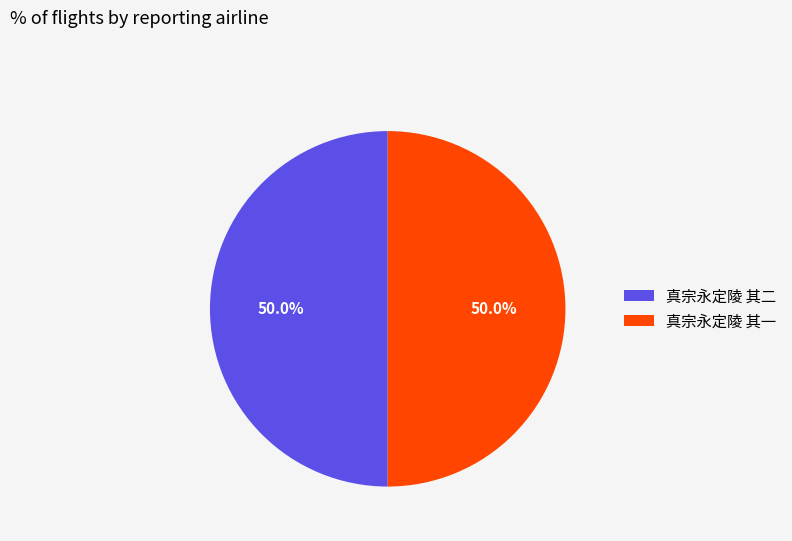

Is the sum of 真宗永定陵 其一 and 真宗永定陵 其二 greater than half?

Yes